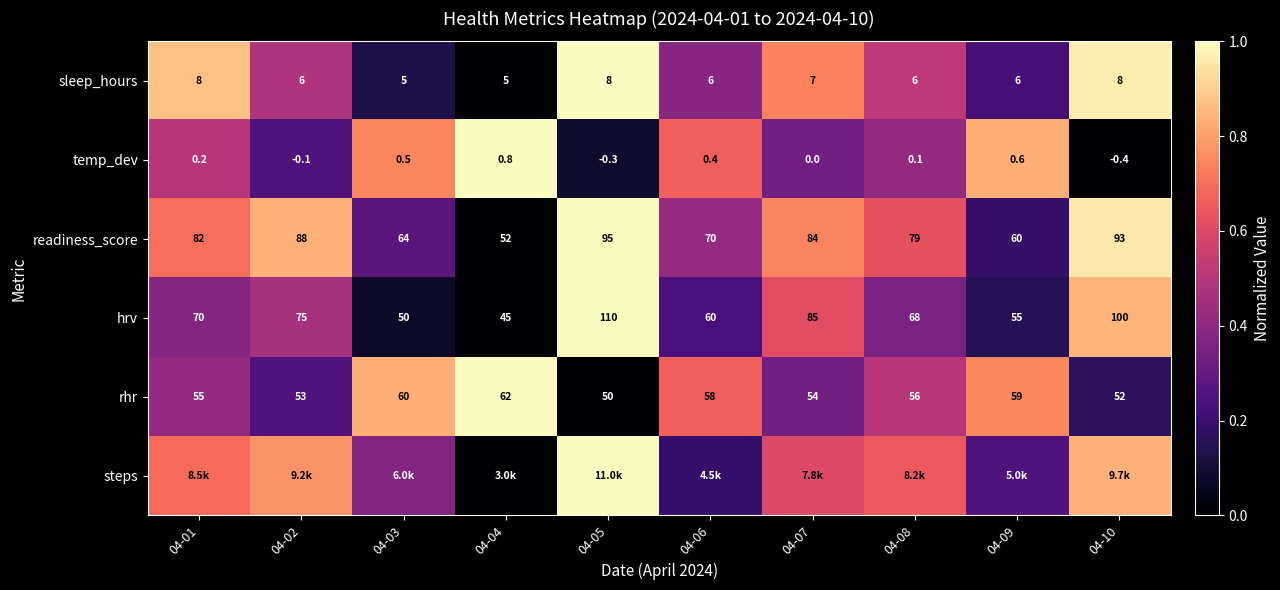

At which category is the sum across all series the highest?

04-05